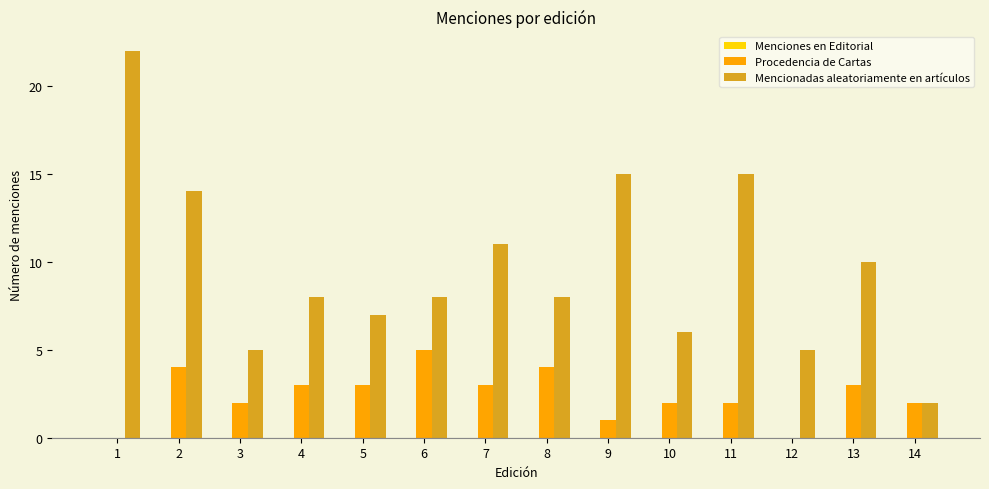

Between 7 and 11, which series saw the biggest shift?

Mencionadas aleatoriamente en artículos